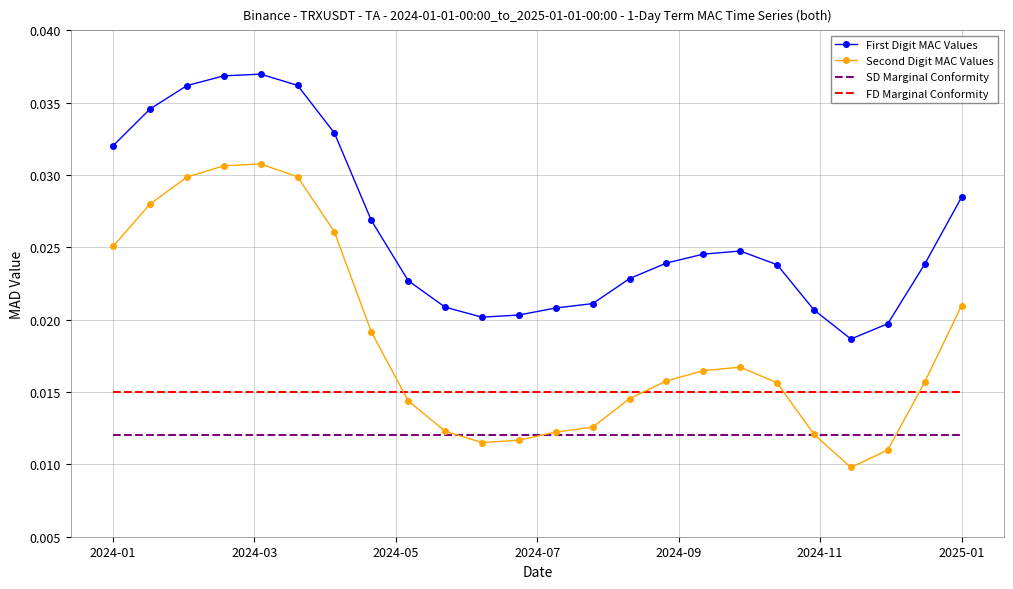

At which label is FD Marginal Conformity closest to 1?

2024-01